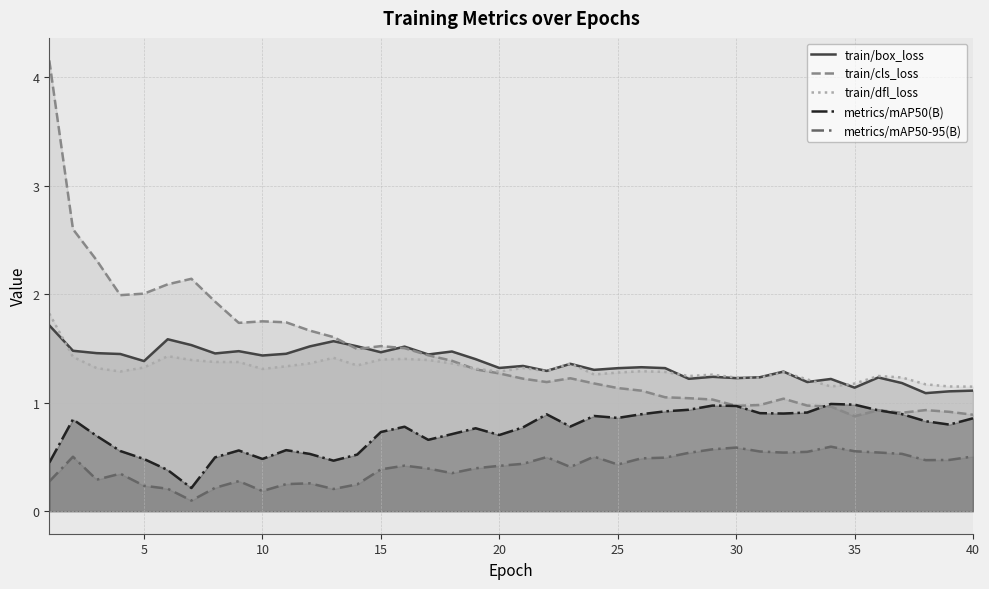

True or false: train/cls_loss and metrics/mAP50-95(B) intersect in this chart.

False